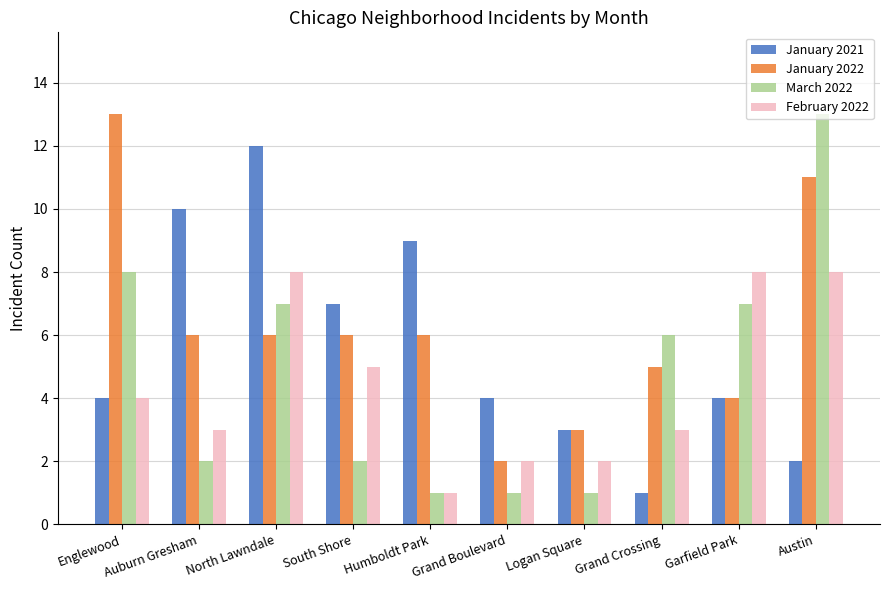

What are all the series names shown in the legend?

January 2021, January 2022, March 2022, February 2022